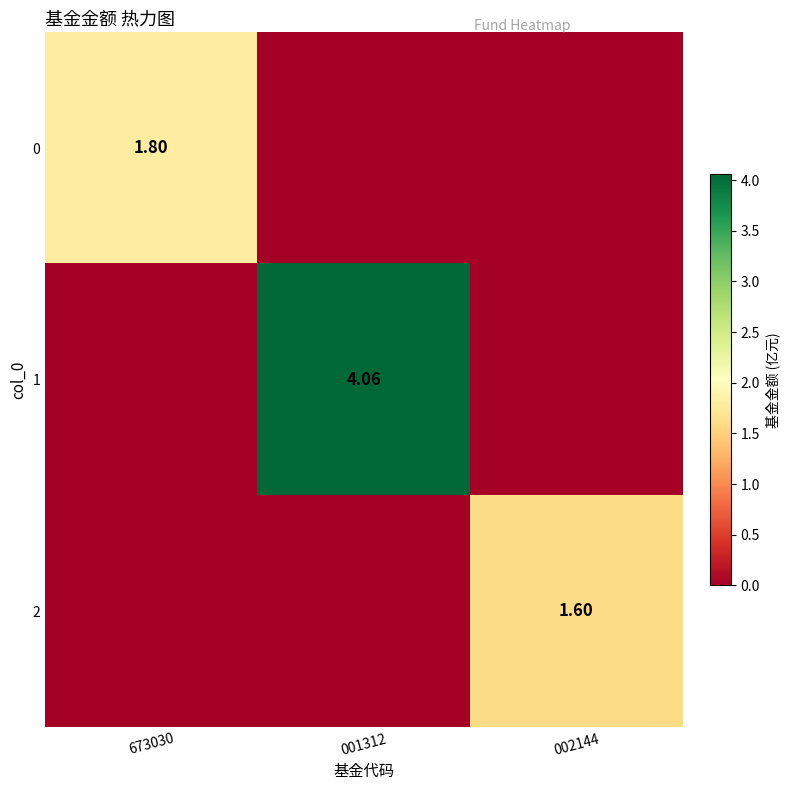

How many data points in 1 are above 0?

1